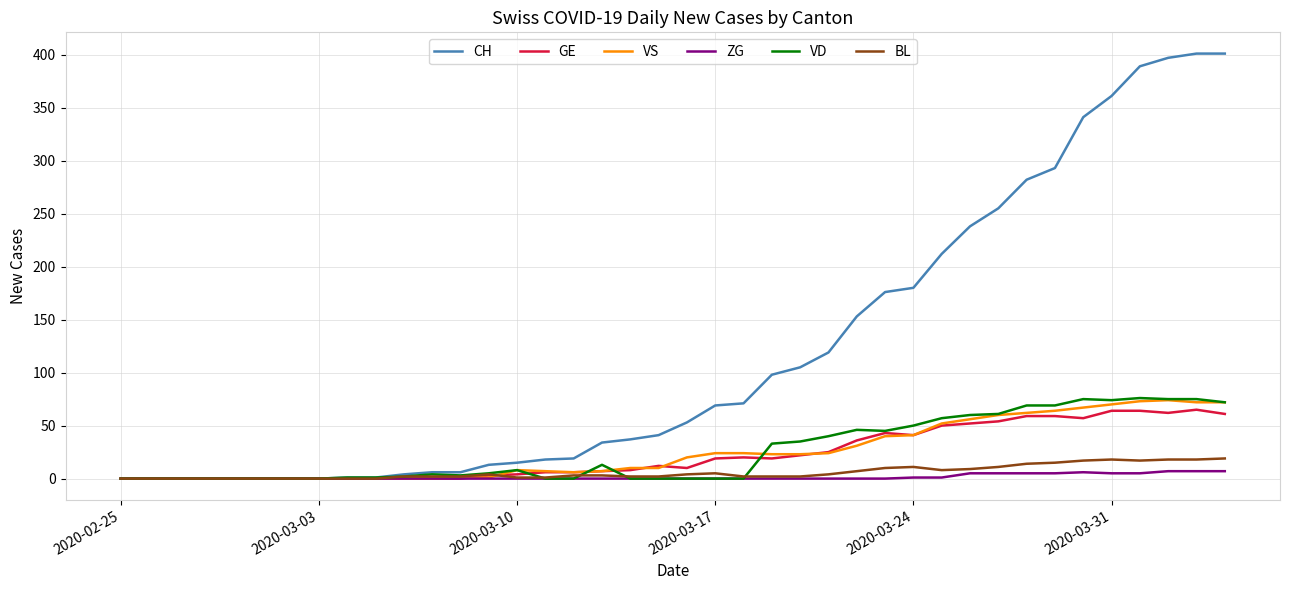

Which series has the largest total across all categories?

CH